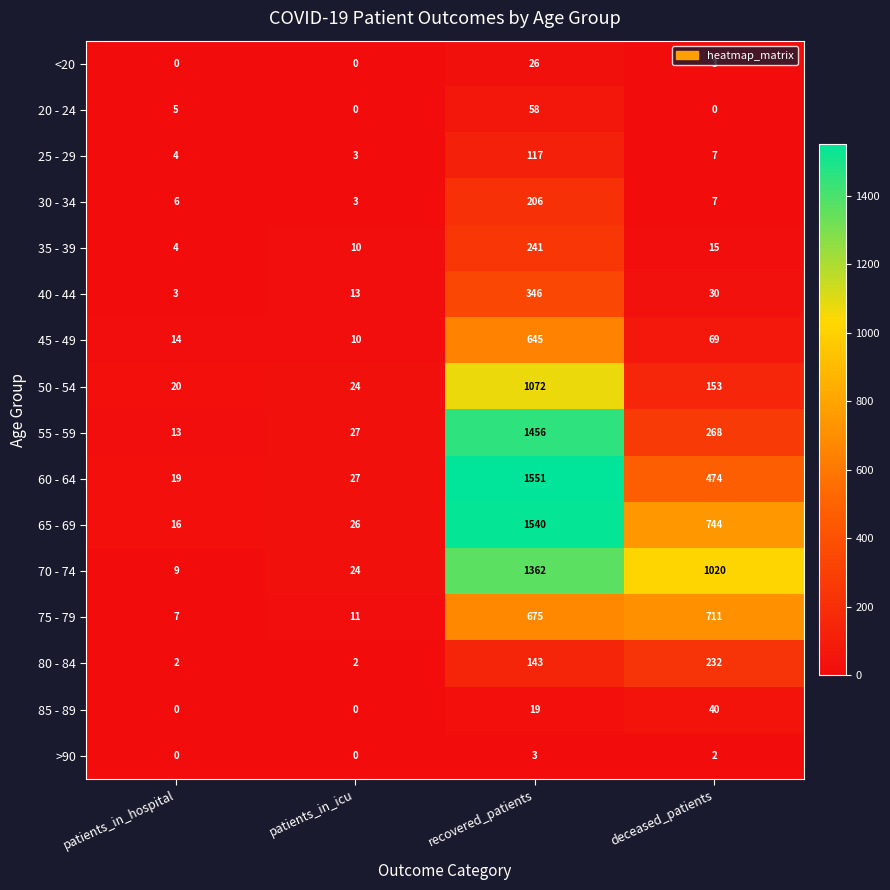

True or false: 25 - 29 has a value of 1 at patients_in_icu.

False